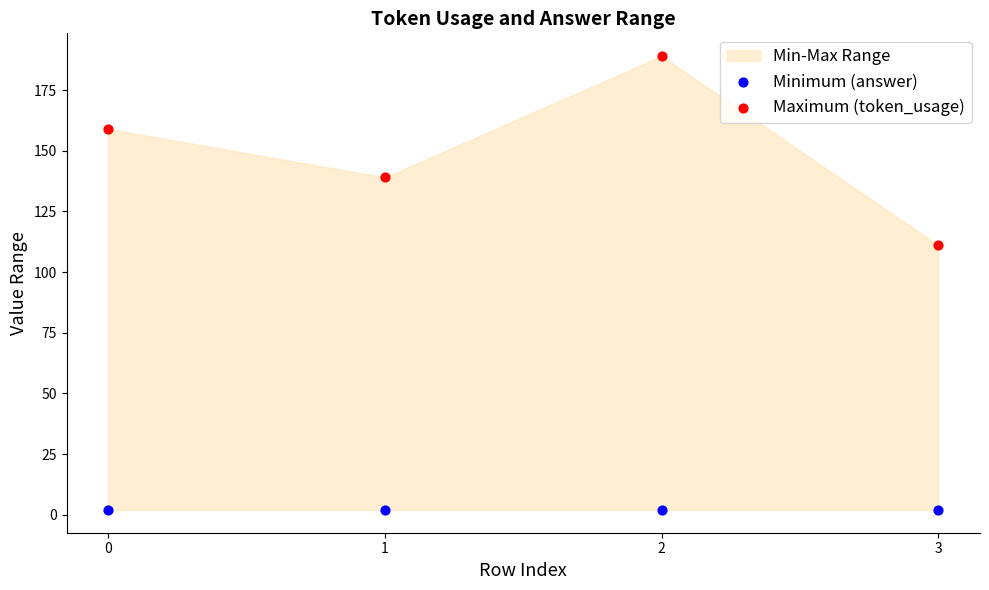

Which series reaches the maximum Y coordinate?

Maximum (token_usage)